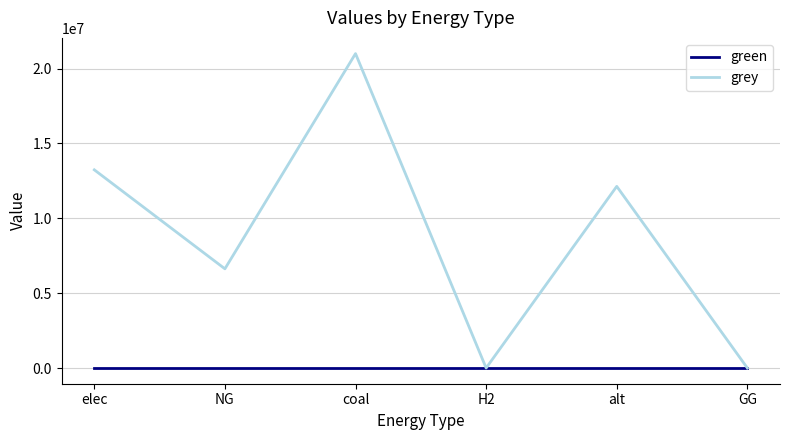

Which series has the widest spread of values?

grey